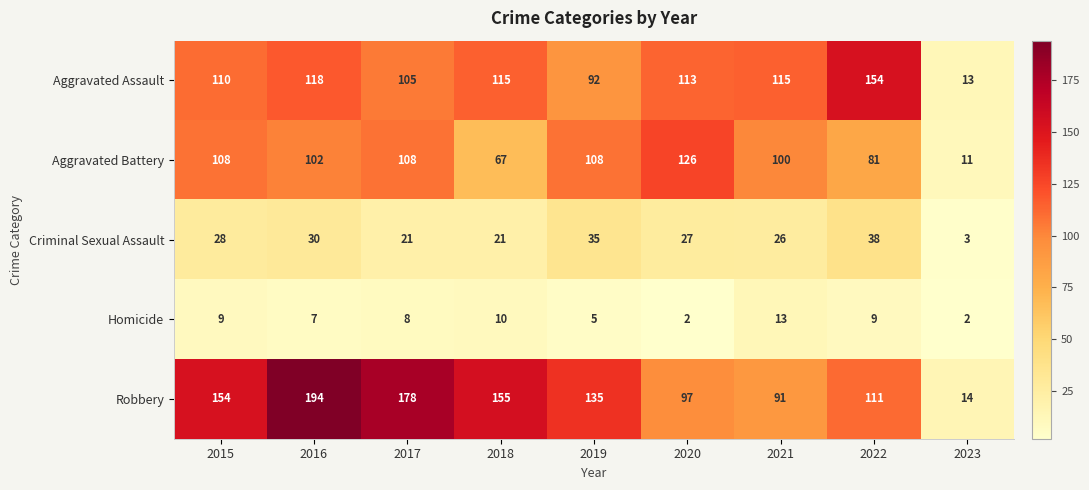

Between 2015 and 2017, which series saw the biggest shift?

Robbery